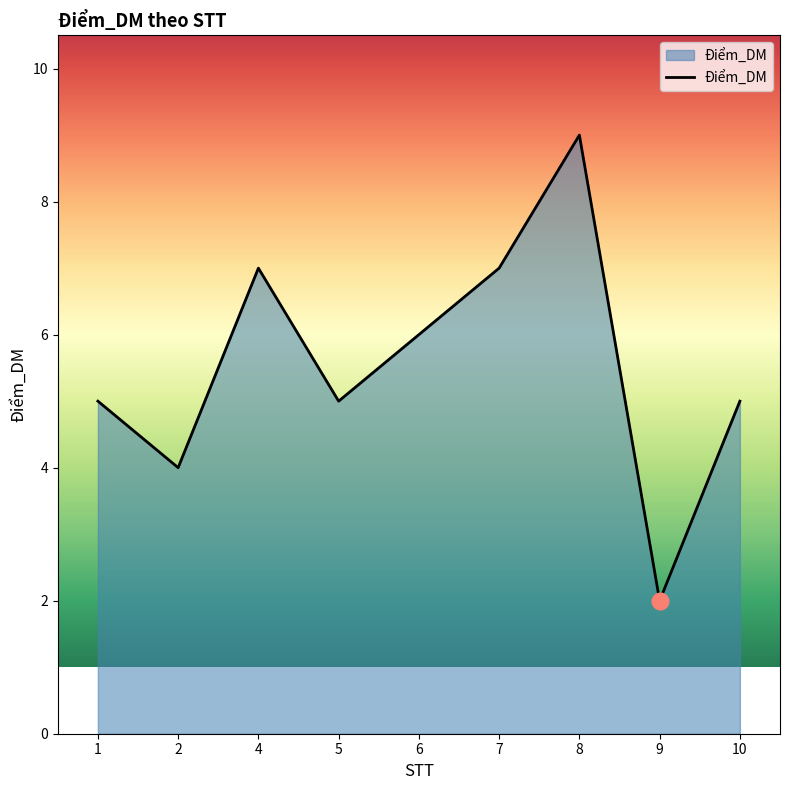

What is the smallest value displayed?

2